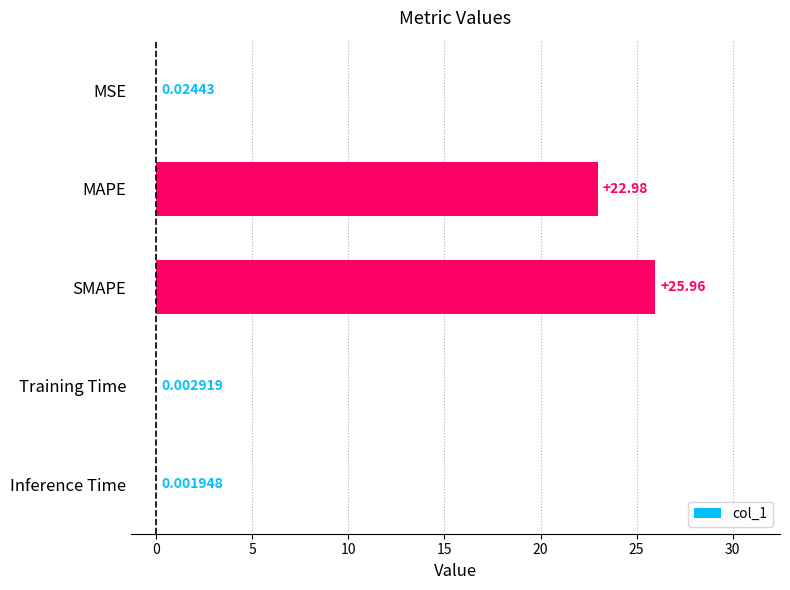

Which has a higher value, MAPE or Training Time?

MAPE